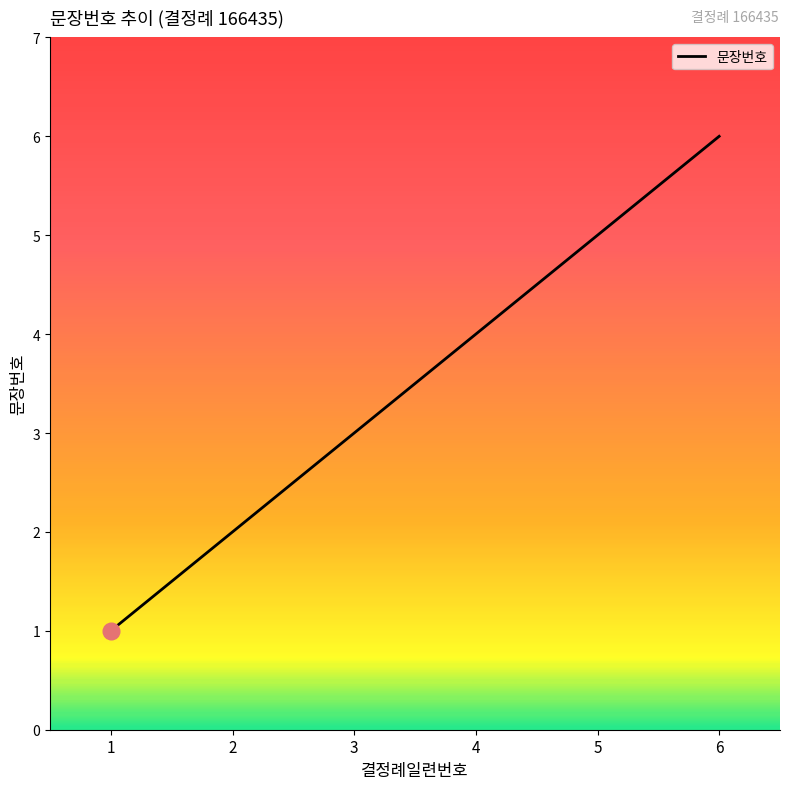

Which has a higher value, 3 or 4?

4